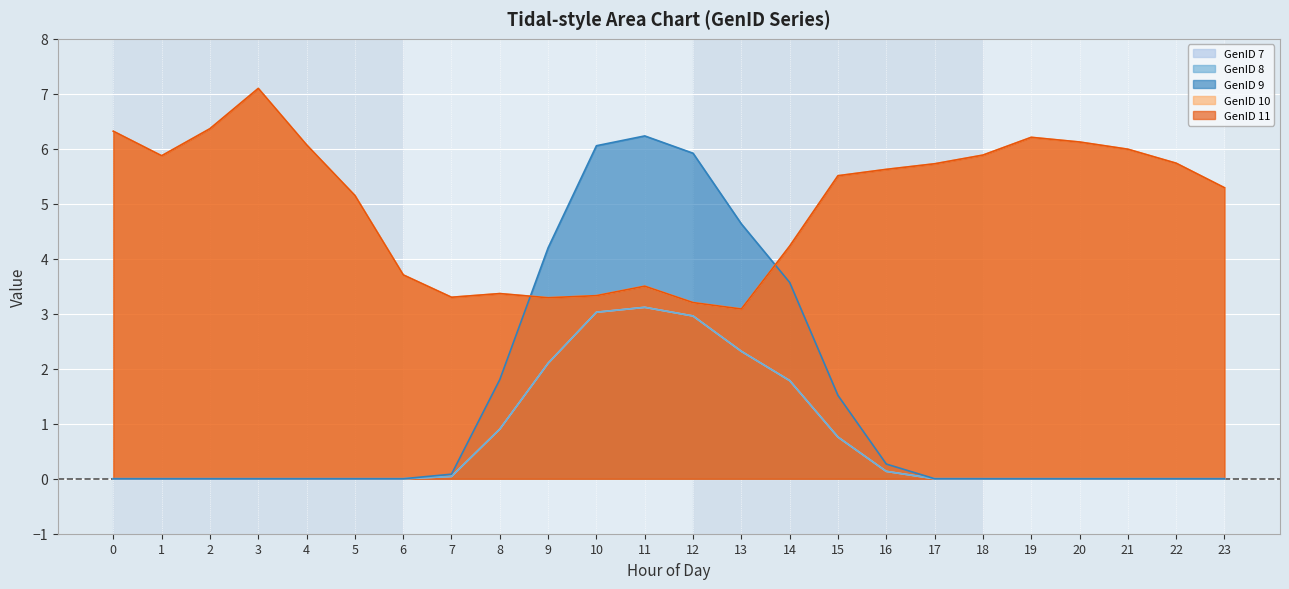

True or false: GenID 9 and GenID 8 intersect in this chart.

False